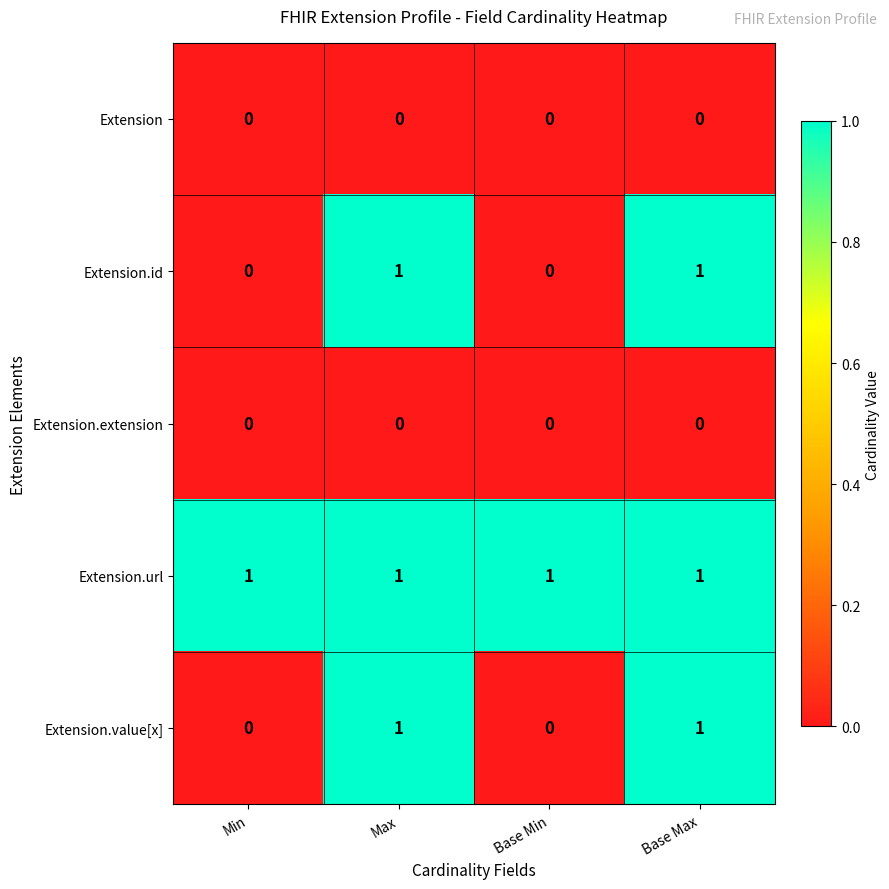

True or false: Extension has a value of 0 at Min.

True